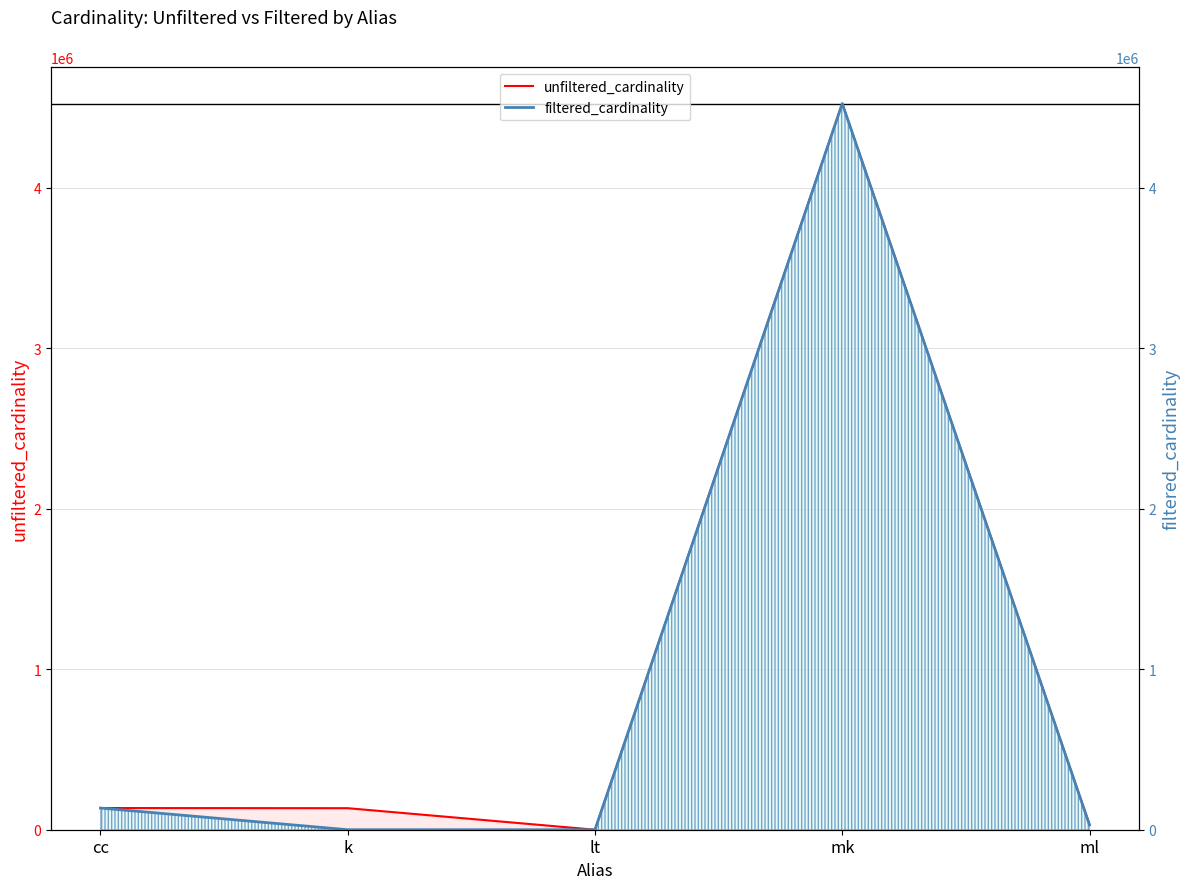

Reading right to left, transcribe all the data shown in this chart.

unfiltered_cardinality: ml=29997	mk=4523930	lt=18	k=134170	cc=135086
filtered_cardinality: ml=29997	mk=4523930	lt=2	k=1	cc=135086